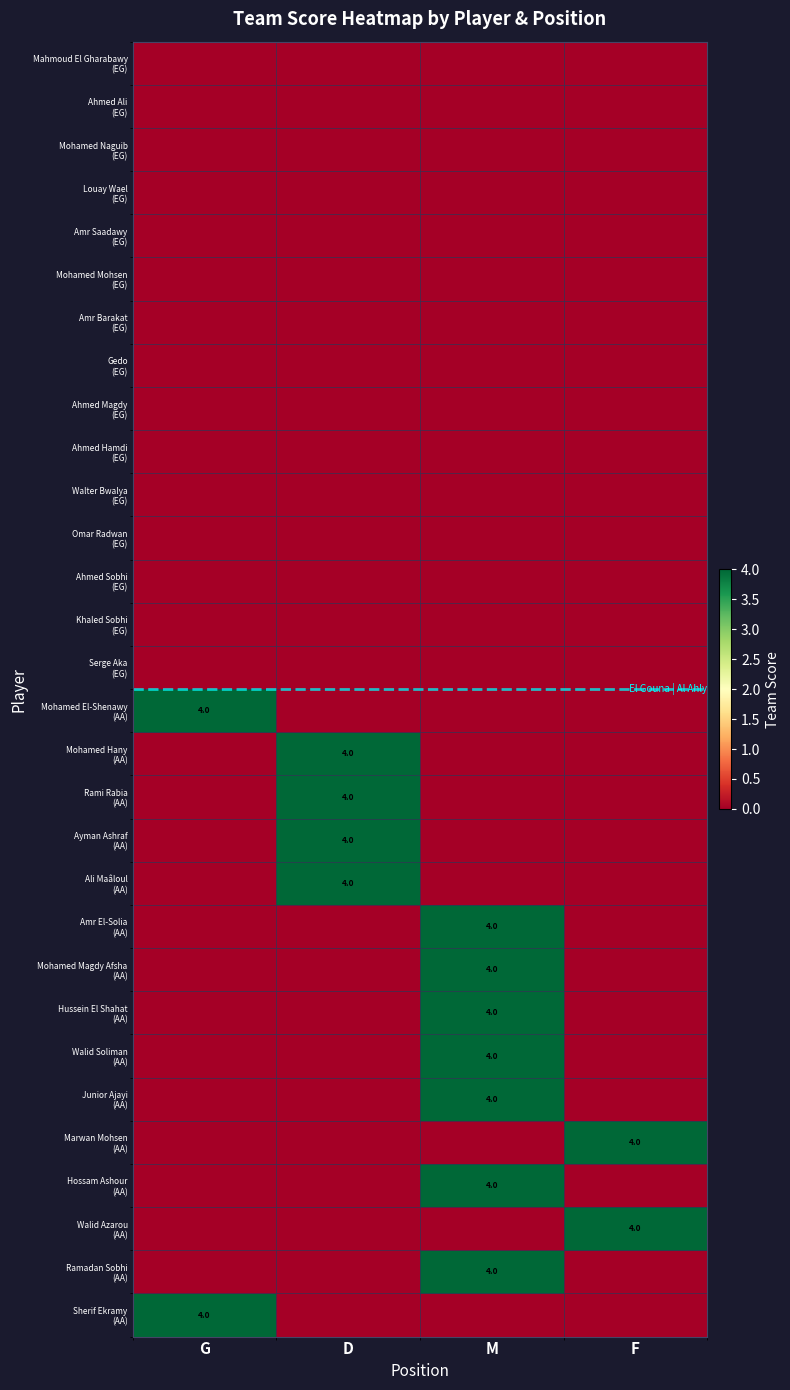

At which label is Ahmed Ali (EG) closest to 0?

G